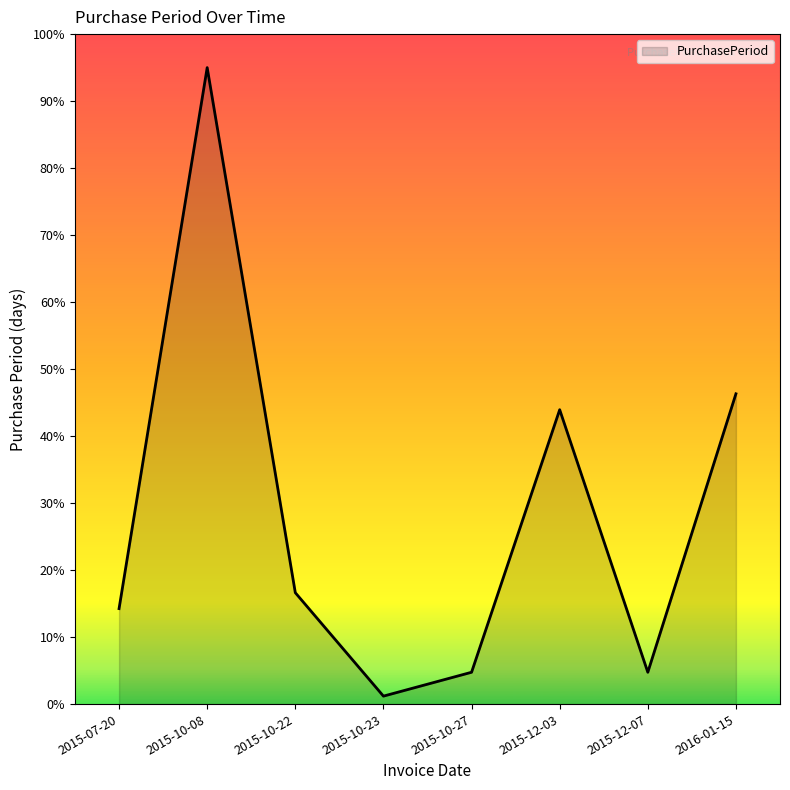

What position from the left is 2015-12-07?

7